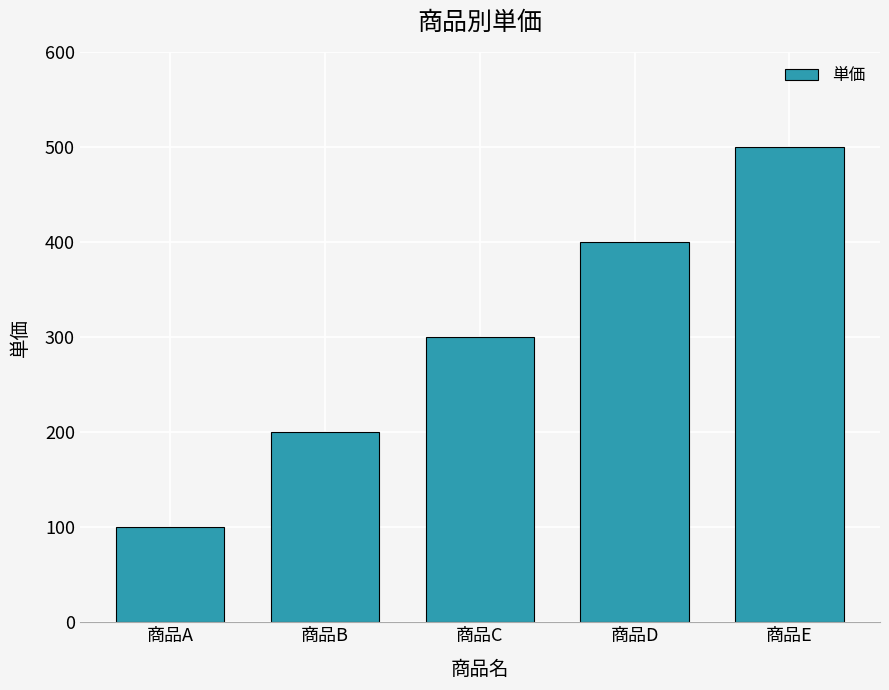

What is the approximate value at 商品A, to the nearest 50?

100